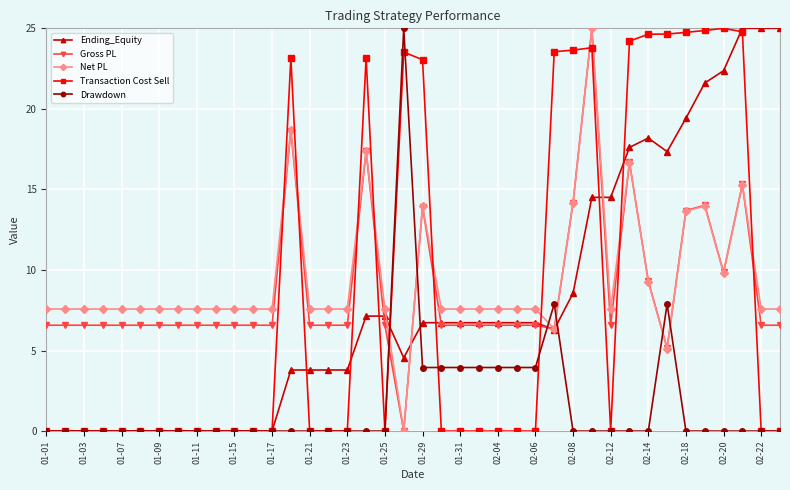

What is the sum of all Drawdown values?

68.4